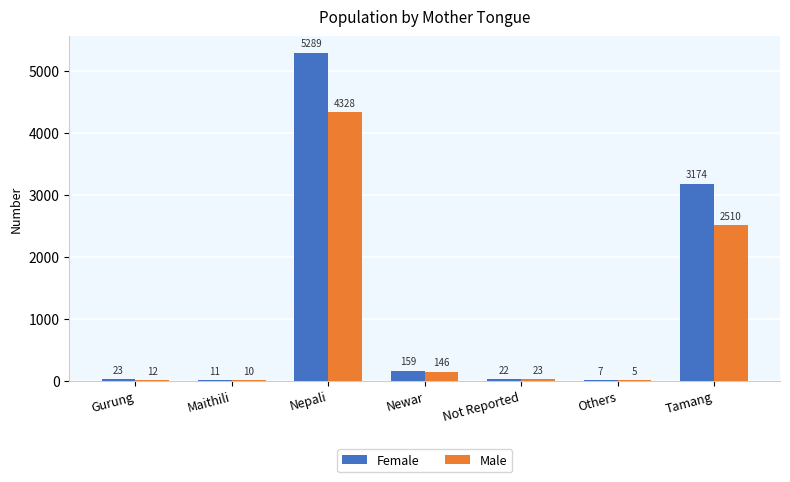

What is the total value across all series at Maithili?

21